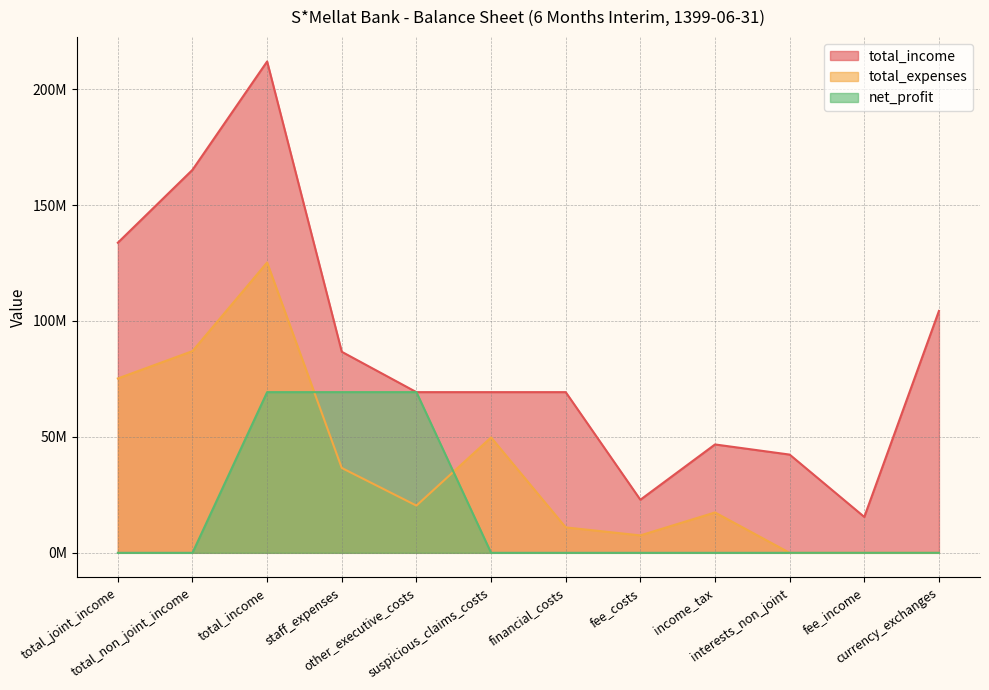

At suspicious_claims_costs, list the series in order from smallest to largest.

net_profit, total_expenses, total_income